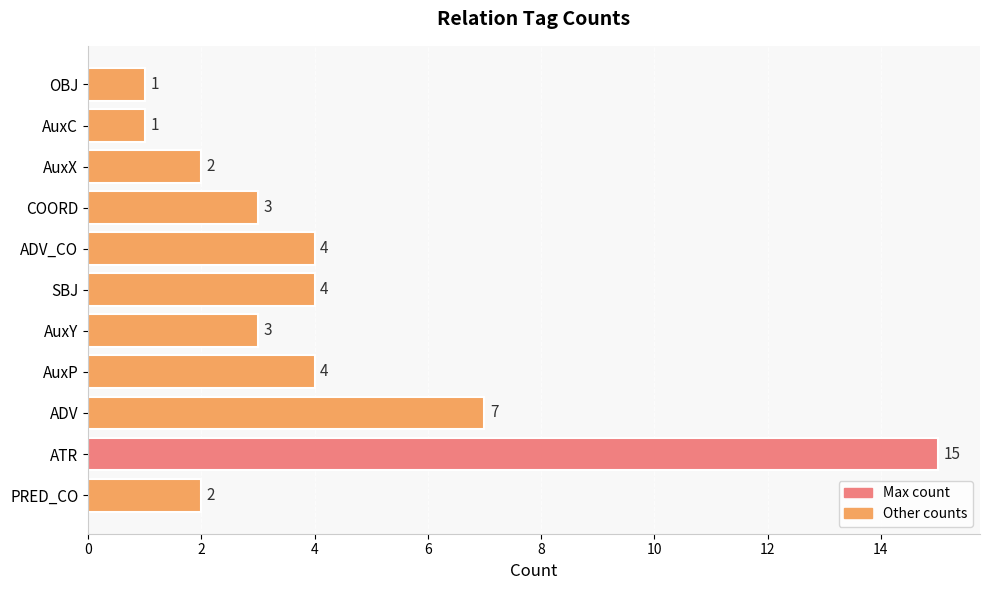

What is the difference between the second highest and second lowest values?

6